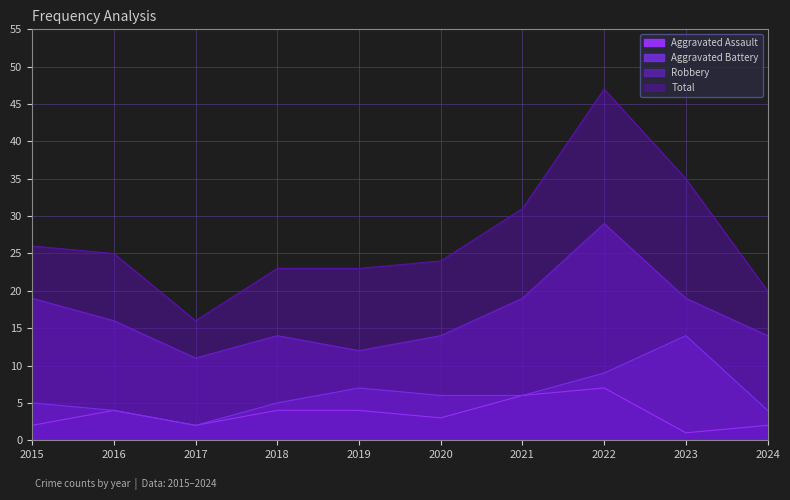

How many lines are shown in the chart?

4